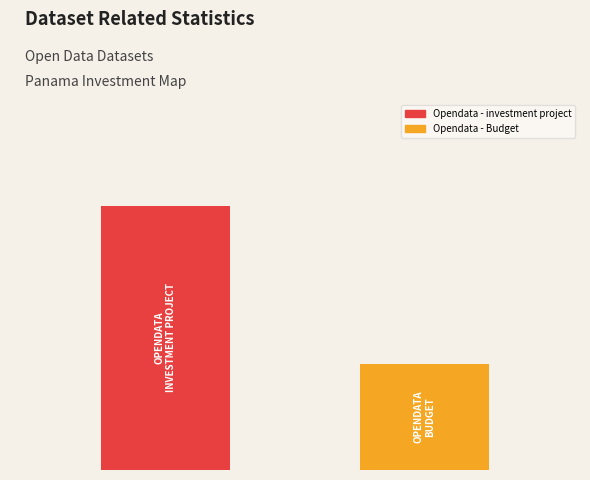

Are the bars horizontal?

No